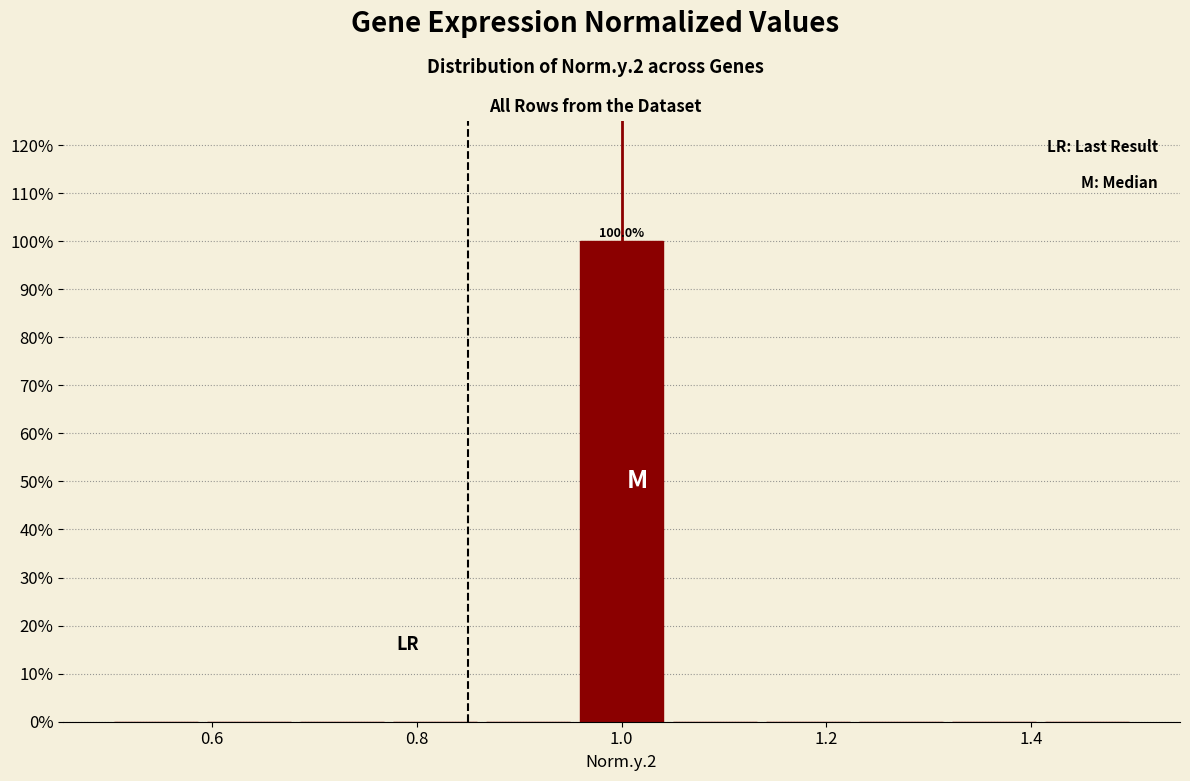

Over which range of the x-axis is the bar tallest?

0.96 to 1.04